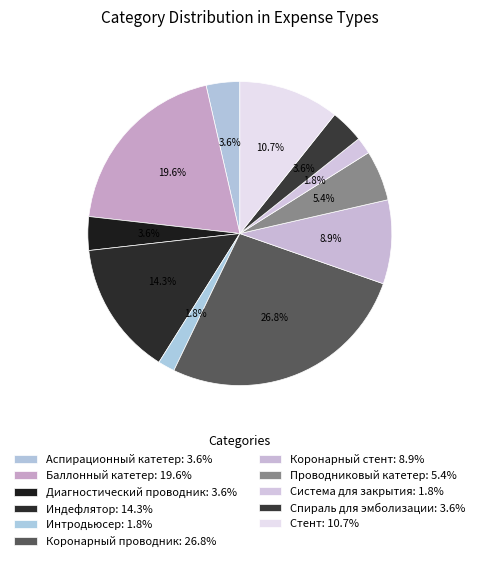

The Диагностический проводник slice represents 4% of the pie. True or false?

True